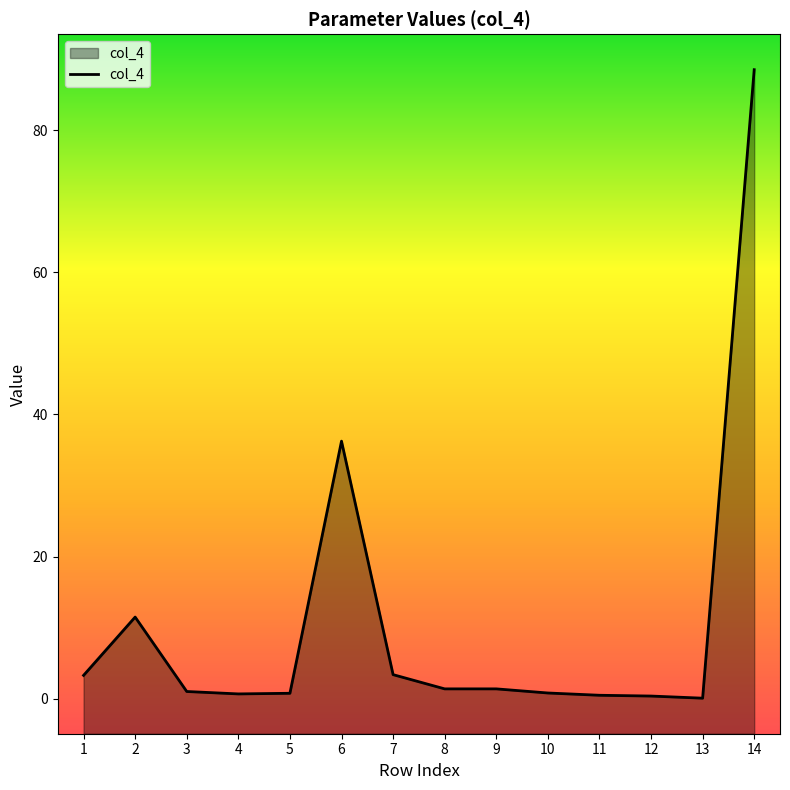

At which label does the data first exceed 1?

1